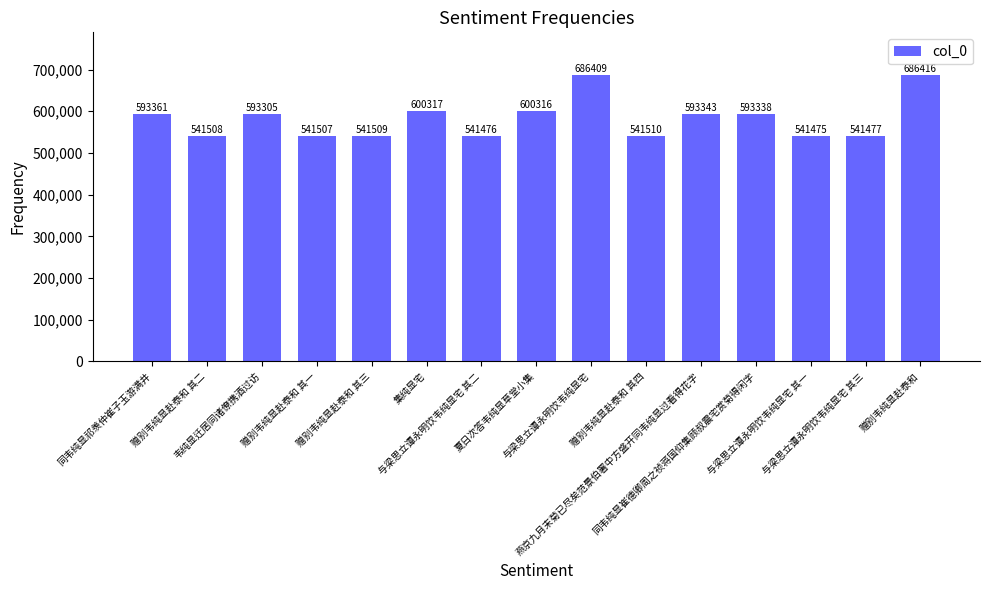

What is the ratio of the value at 韦纯显迁居同诸僚携酒过访 to the value at 赠别韦纯显赴泰和?

0.9